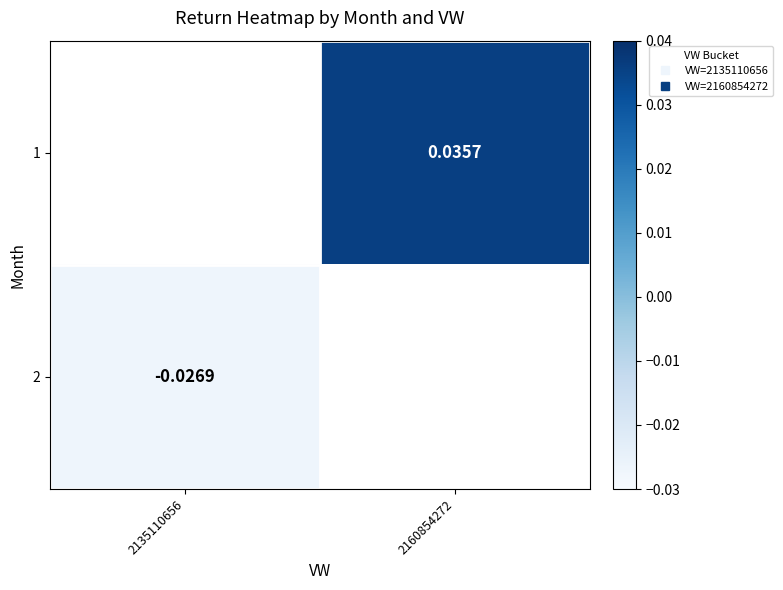

Rank the series at 2160854272 from lowest to highest value.

1, 2